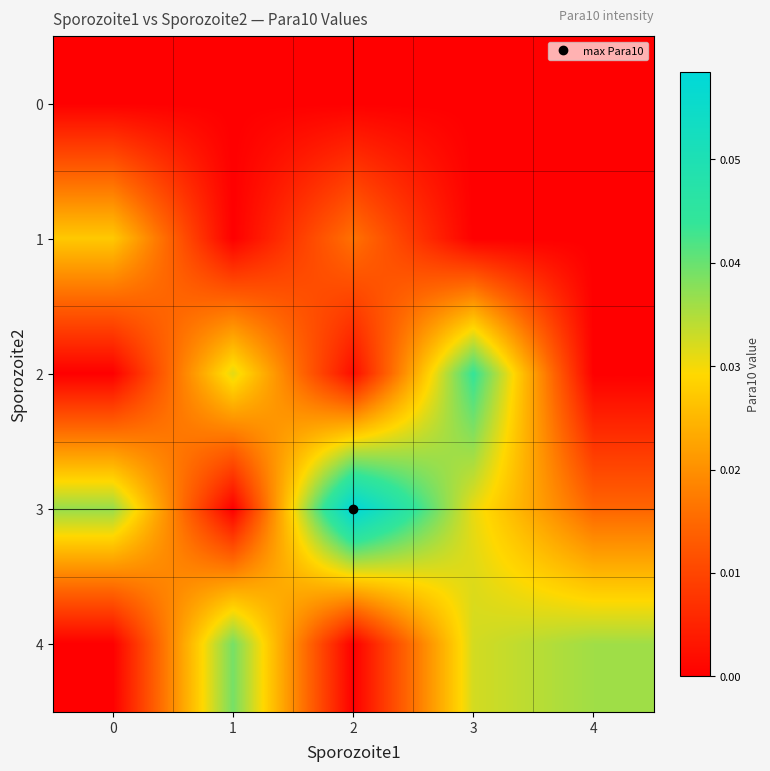

What is the total value across all series at 3?

0.1